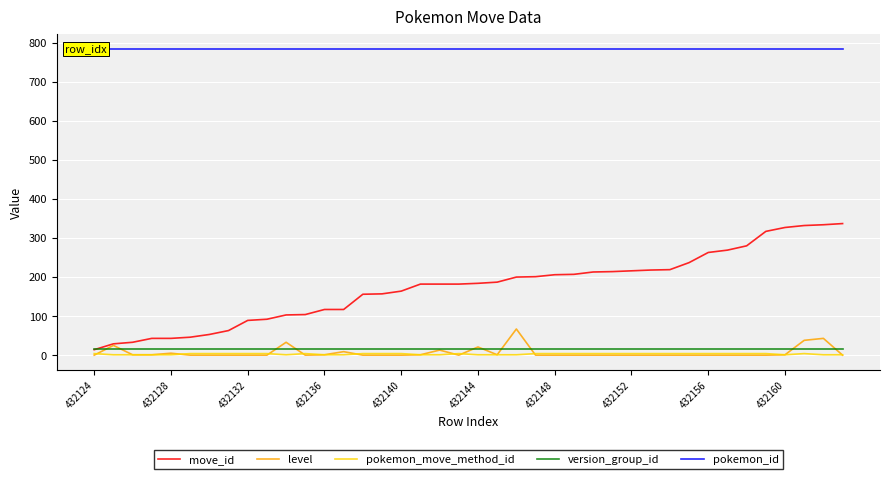

Which has a higher value, 11 or 28?

28